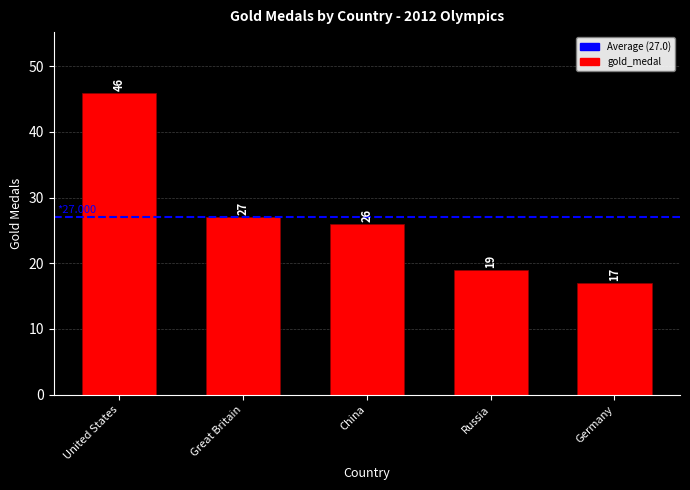

What is the ratio of the value at United States to the value at Germany?

2.7